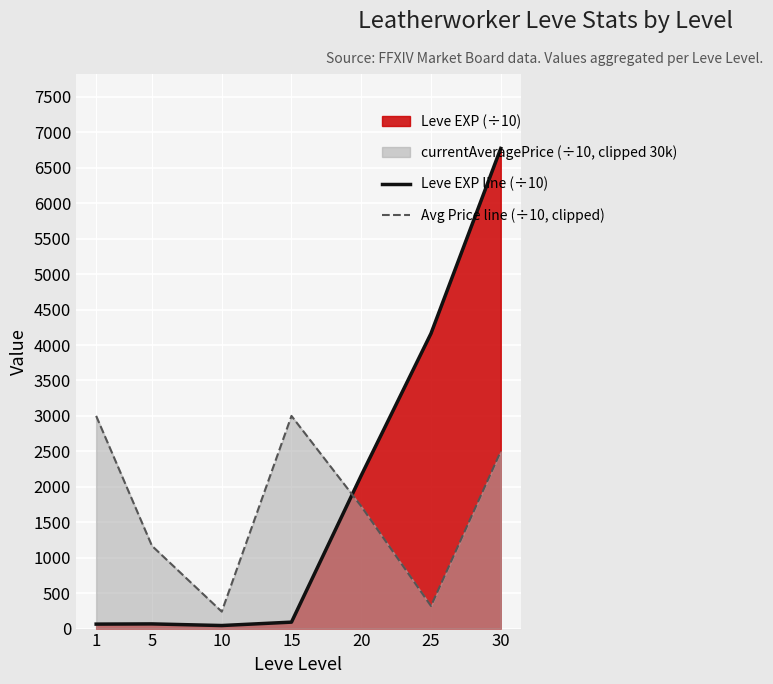

How many interior local peaks does the Avg Price line (÷10, clipped) series have?

1